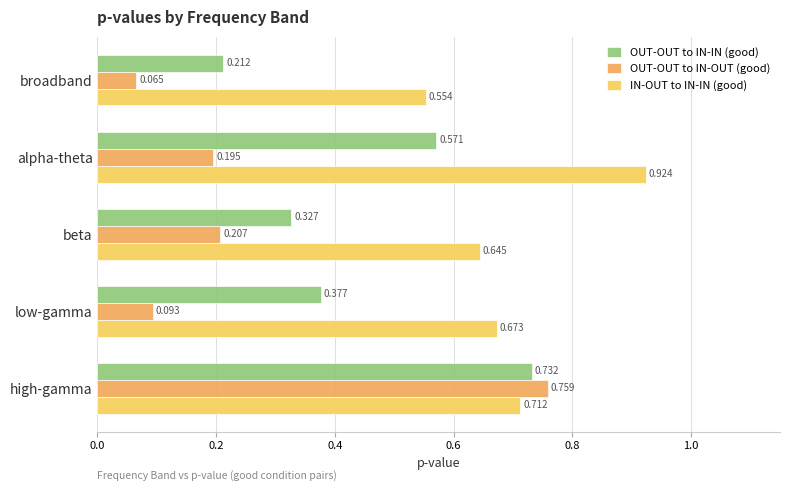

At which label is IN-OUT to IN-IN (good) closest to 0?

broadband